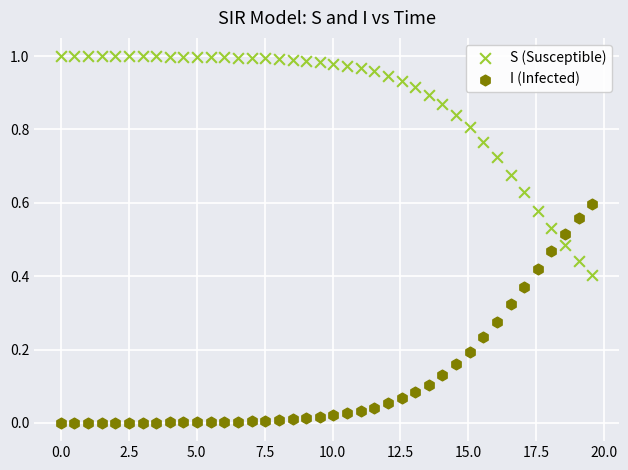

Which series reaches the minimum Y coordinate?

I (Infected)